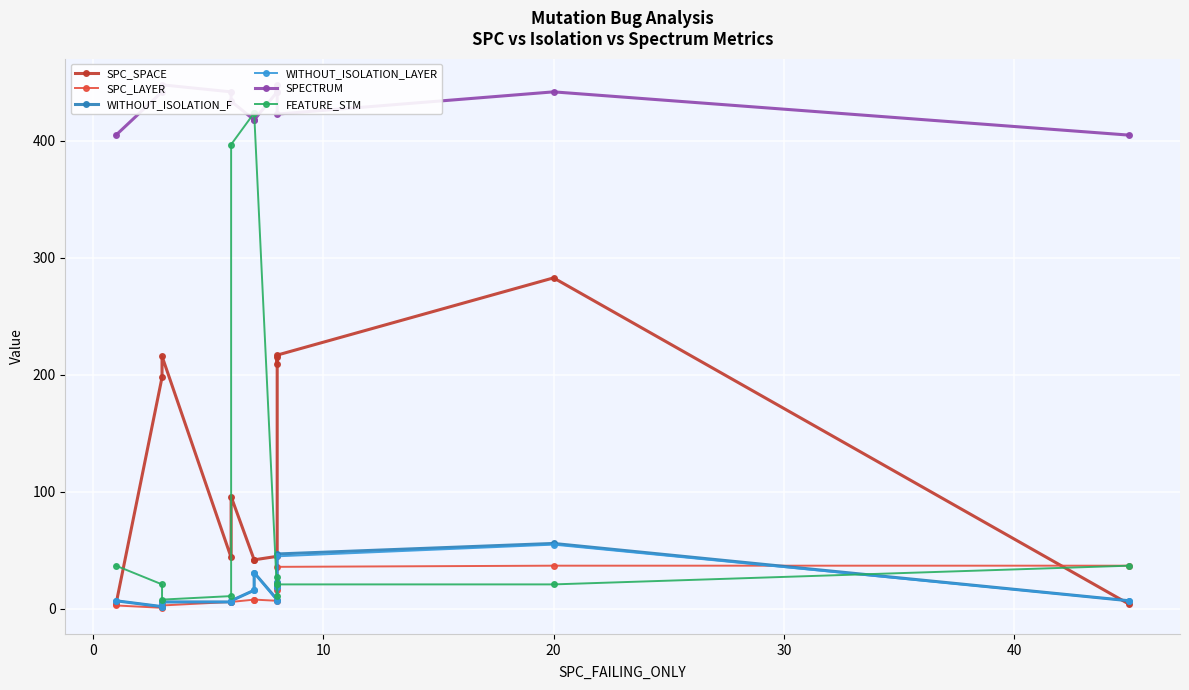

True or false: SPC_LAYER and FEATURE_STM cross at least once.

True